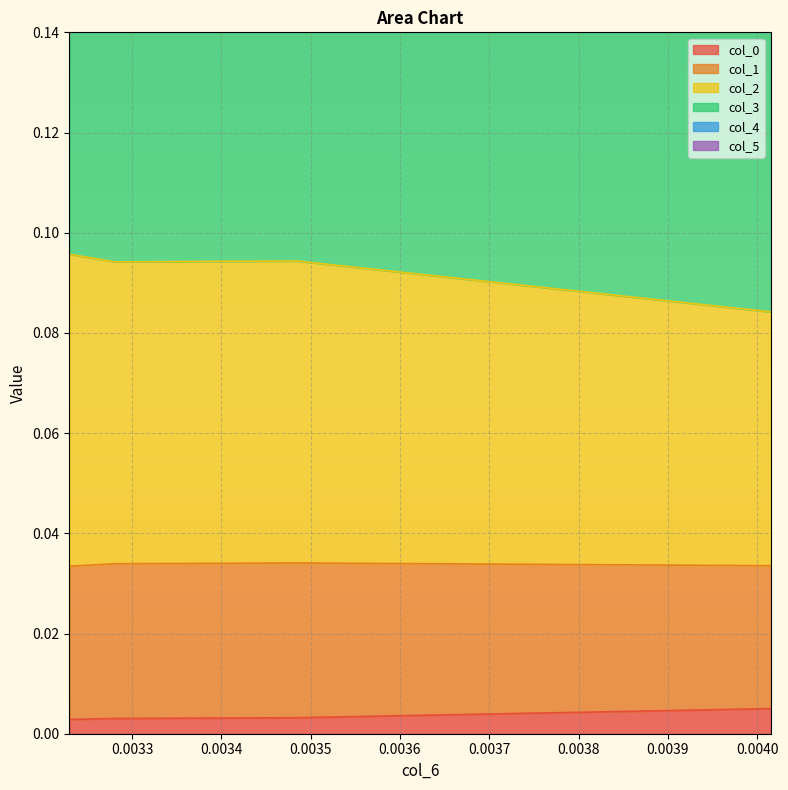

How many interior local valleys does the col_3 series have?

1